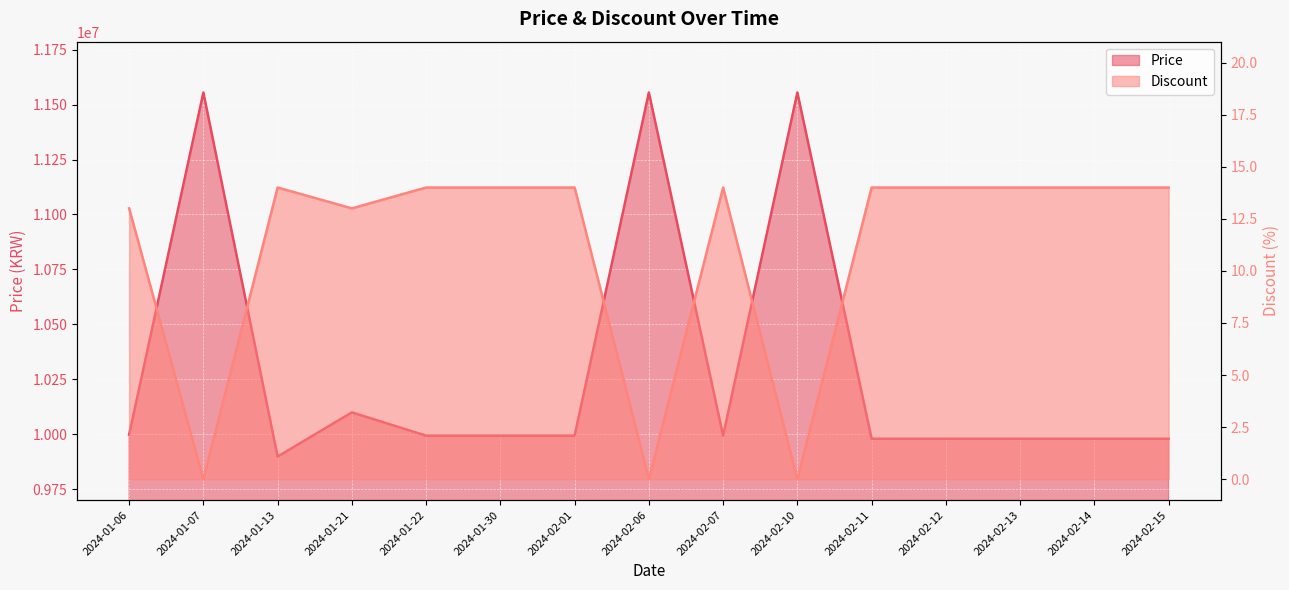

True or false: Price and Discount intersect in this chart.

False